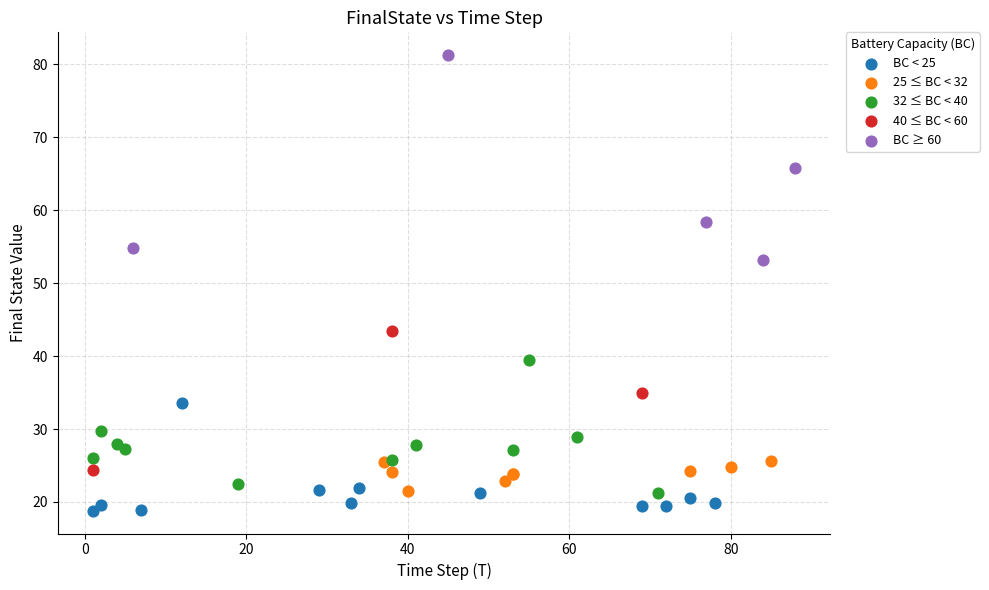

What are all the series names shown in the legend?

BC < 25, 25 ≤ BC < 32, 32 ≤ BC < 40, 40 ≤ BC < 60, BC ≥ 60